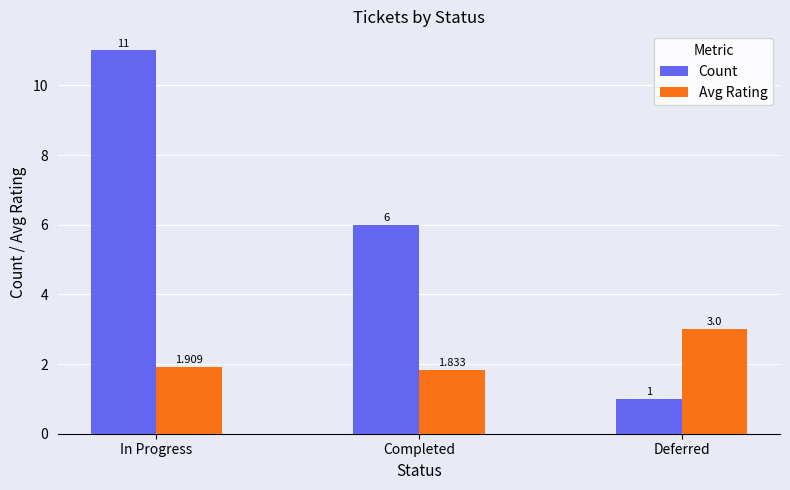

At which label is Count closest to 6?

Completed